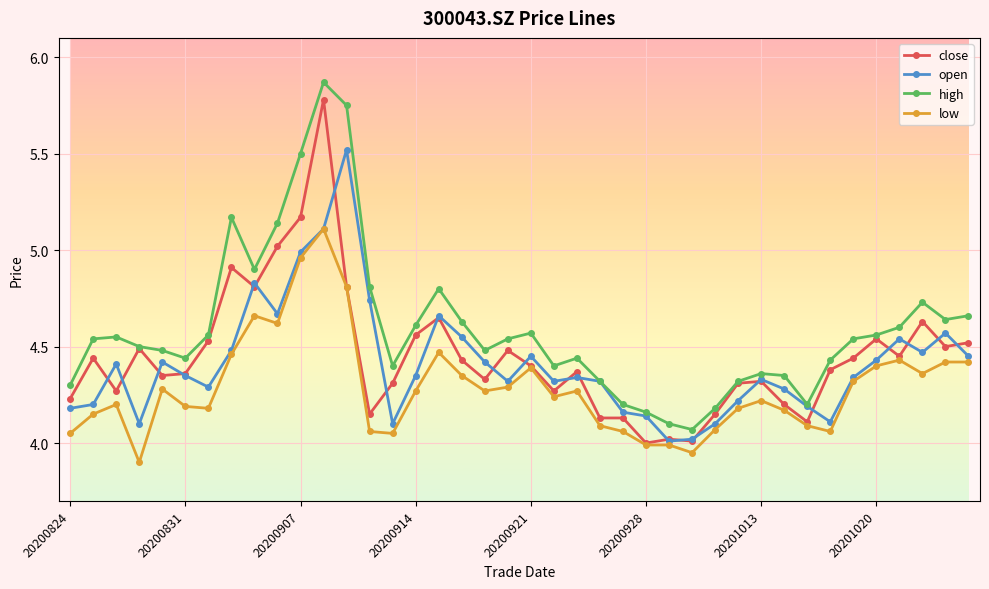

What are all the series names shown in the legend?

close, open, high, low